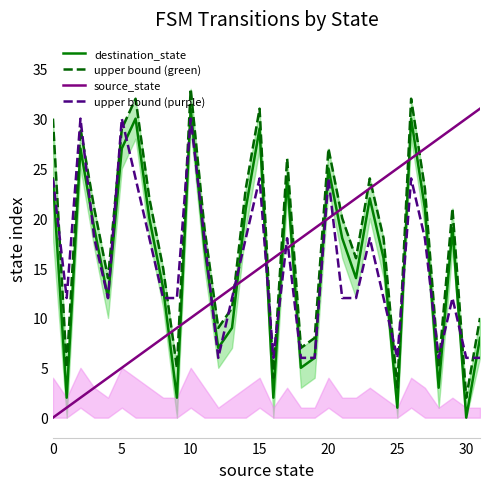

After their last crossing, which series has the higher values: source_state or upper bound (purple)?

source_state